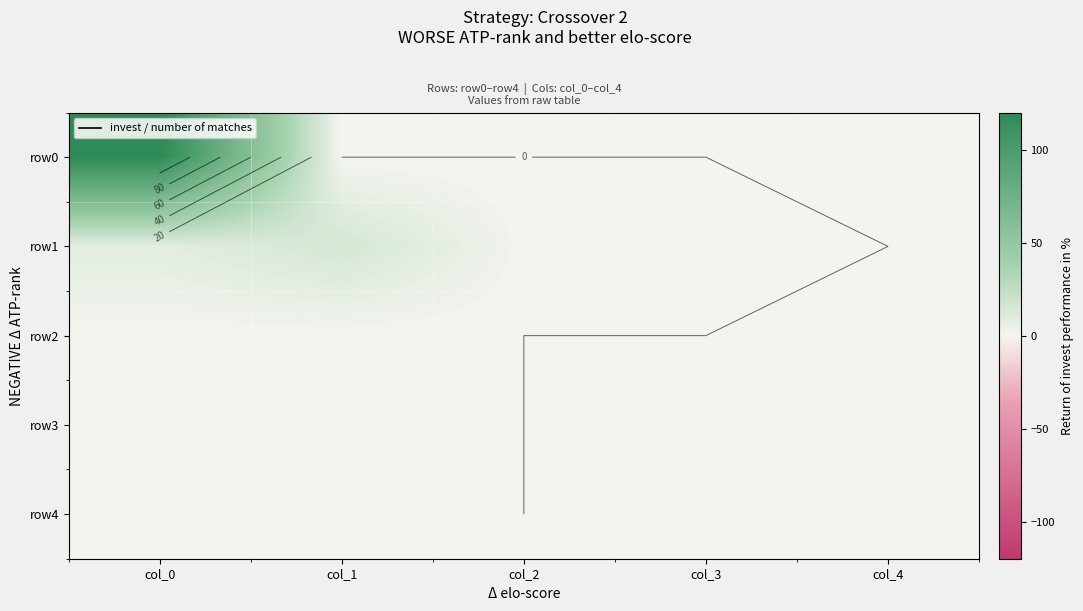

Which series has the largest range (max minus min)?

row0